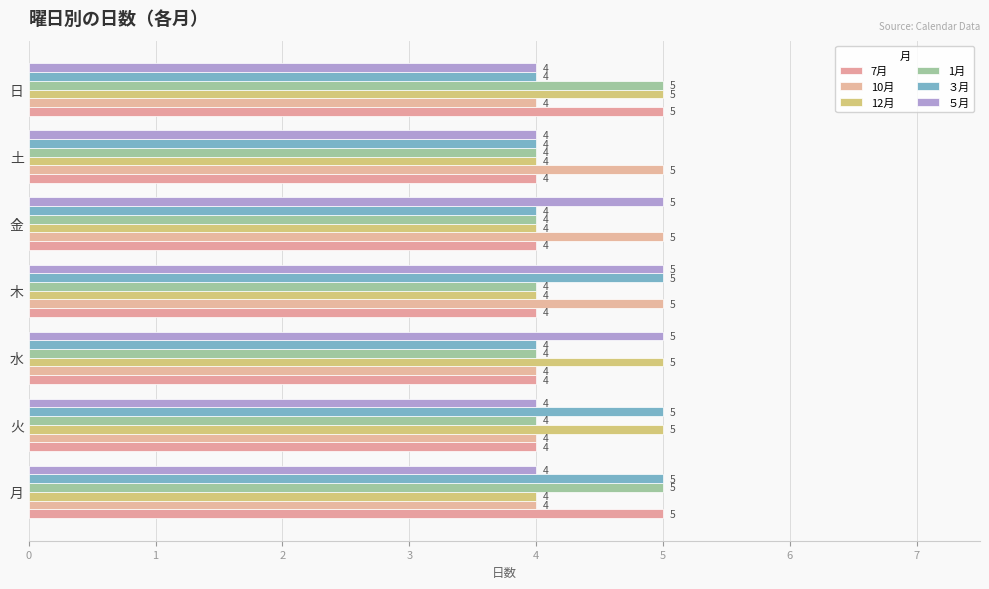

Reading right to left, what are all the values shown in this chart?

7月: 5	4	4	4	4	4	5
10月: 4	5	5	5	4	4	4
12月: 5	4	4	4	5	5	4
1月: 5	4	4	4	4	4	5
３月: 4	4	4	5	4	5	5
５月: 4	4	5	5	5	4	4